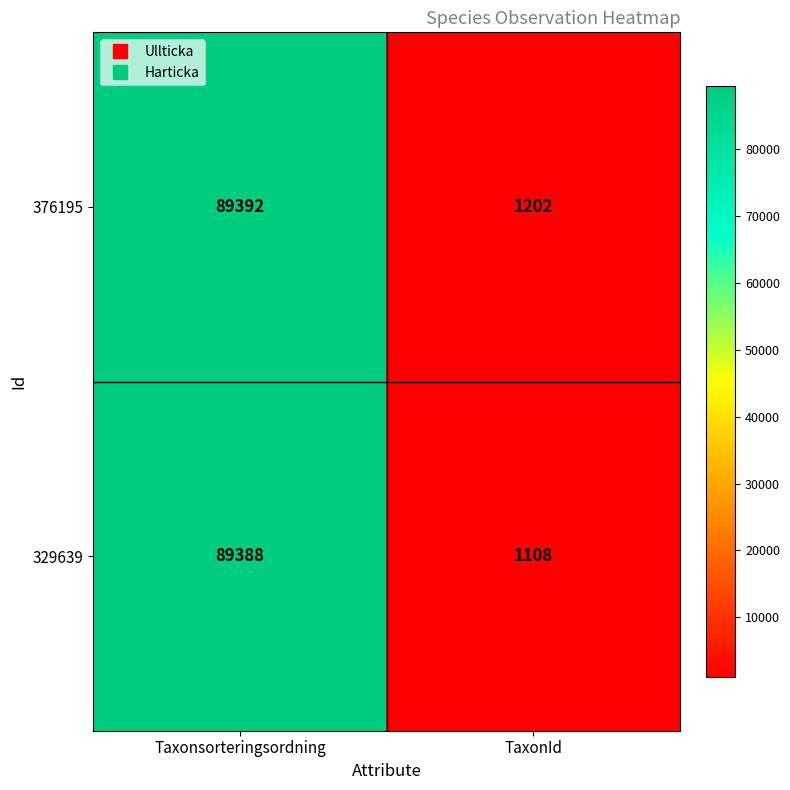

What is the average value of the 329639 series?

45248